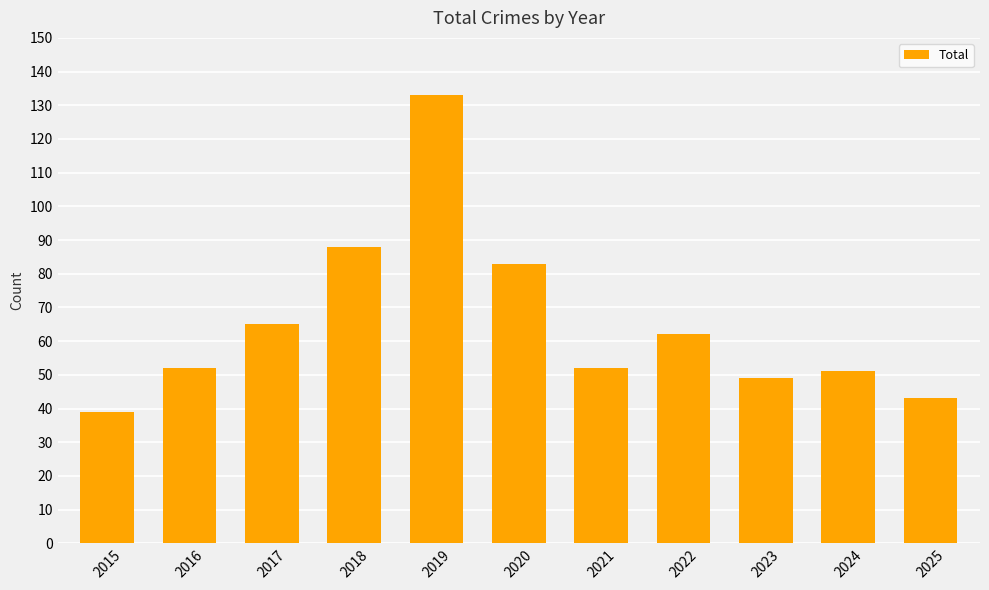

Approximately how many times larger is the value at 2016 compared to 2015?

1.3